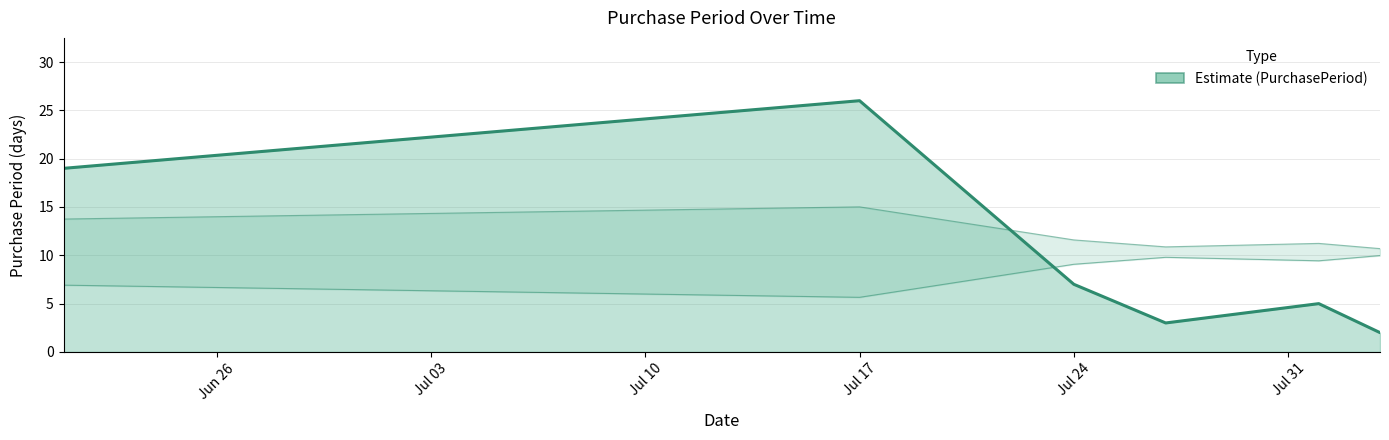

What is the sum of all values?

62